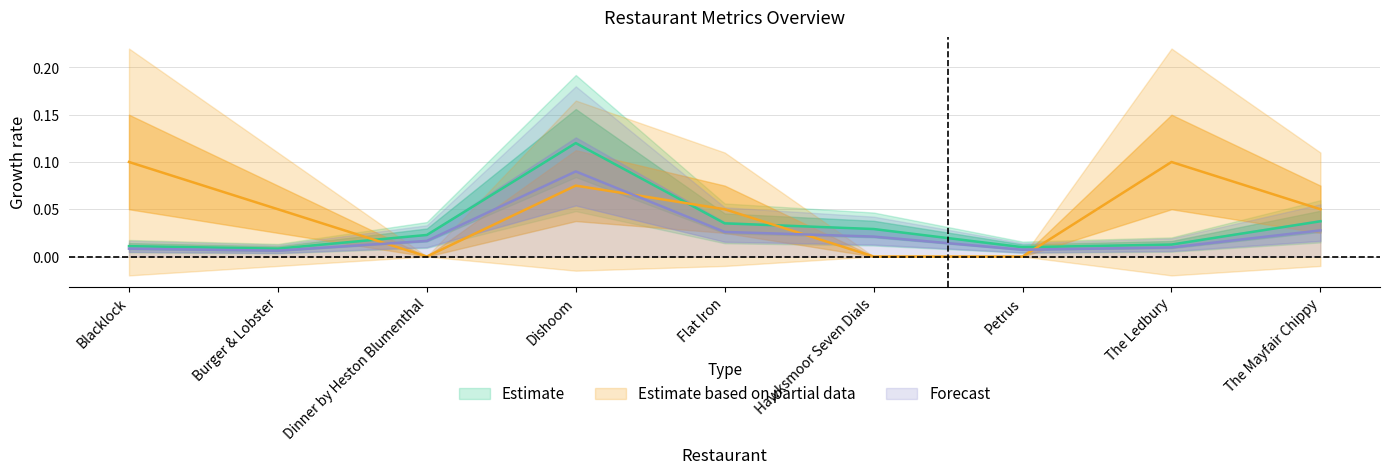

Which category has the highest value in the rate_percent series?

Blacklock